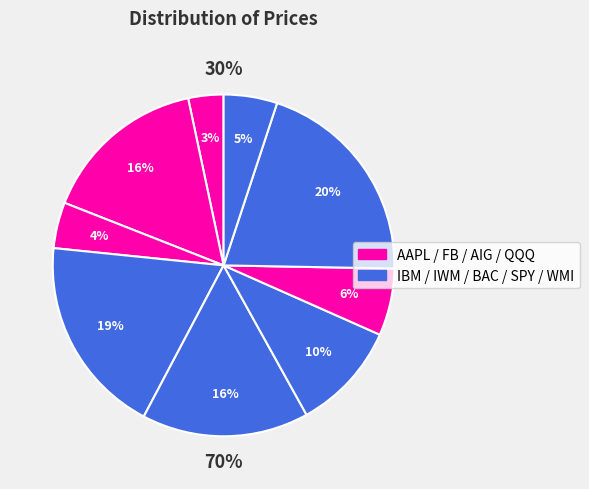

How many slices are in this pie chart?

9